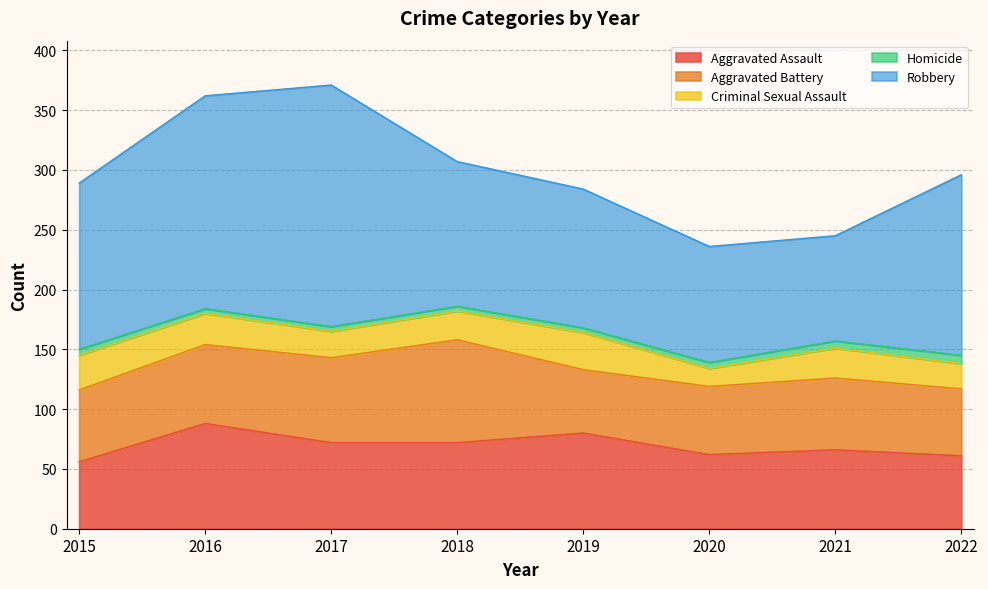

List the series in order of their peak value, highest first.

Robbery, Aggravated Assault, Aggravated Battery, Criminal Sexual Assault, Homicide